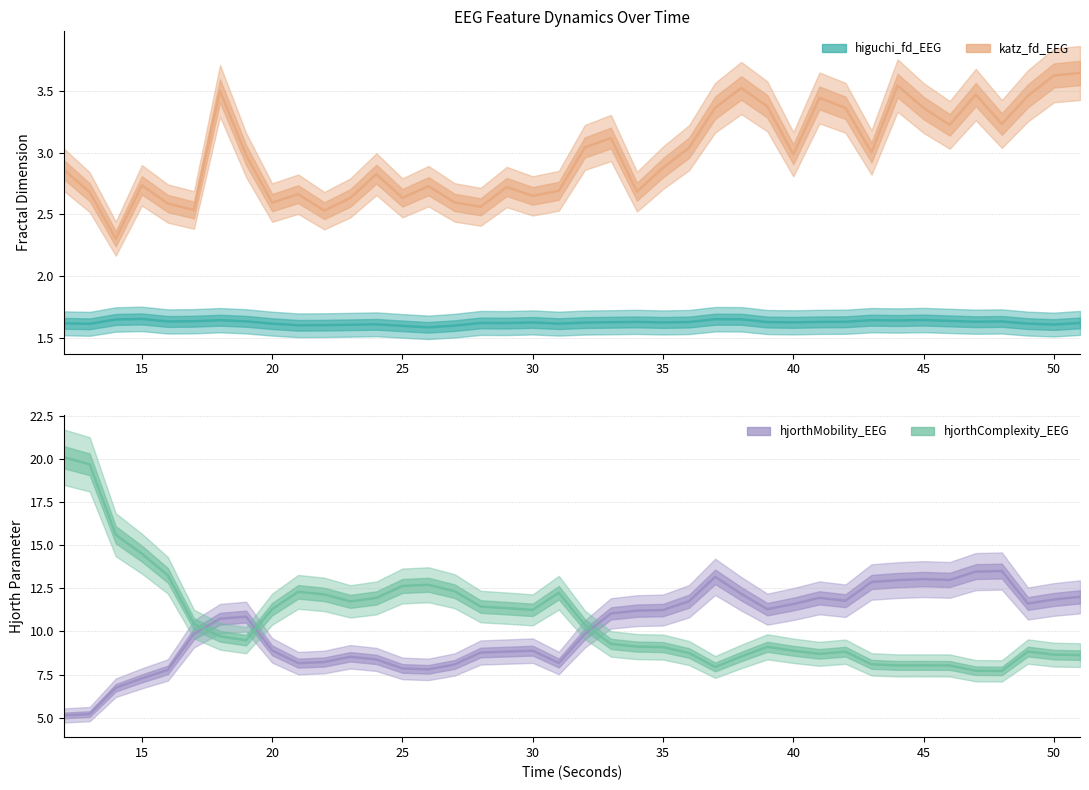

How many interior local valleys does the hjorthComplexity_EEG series have?

7